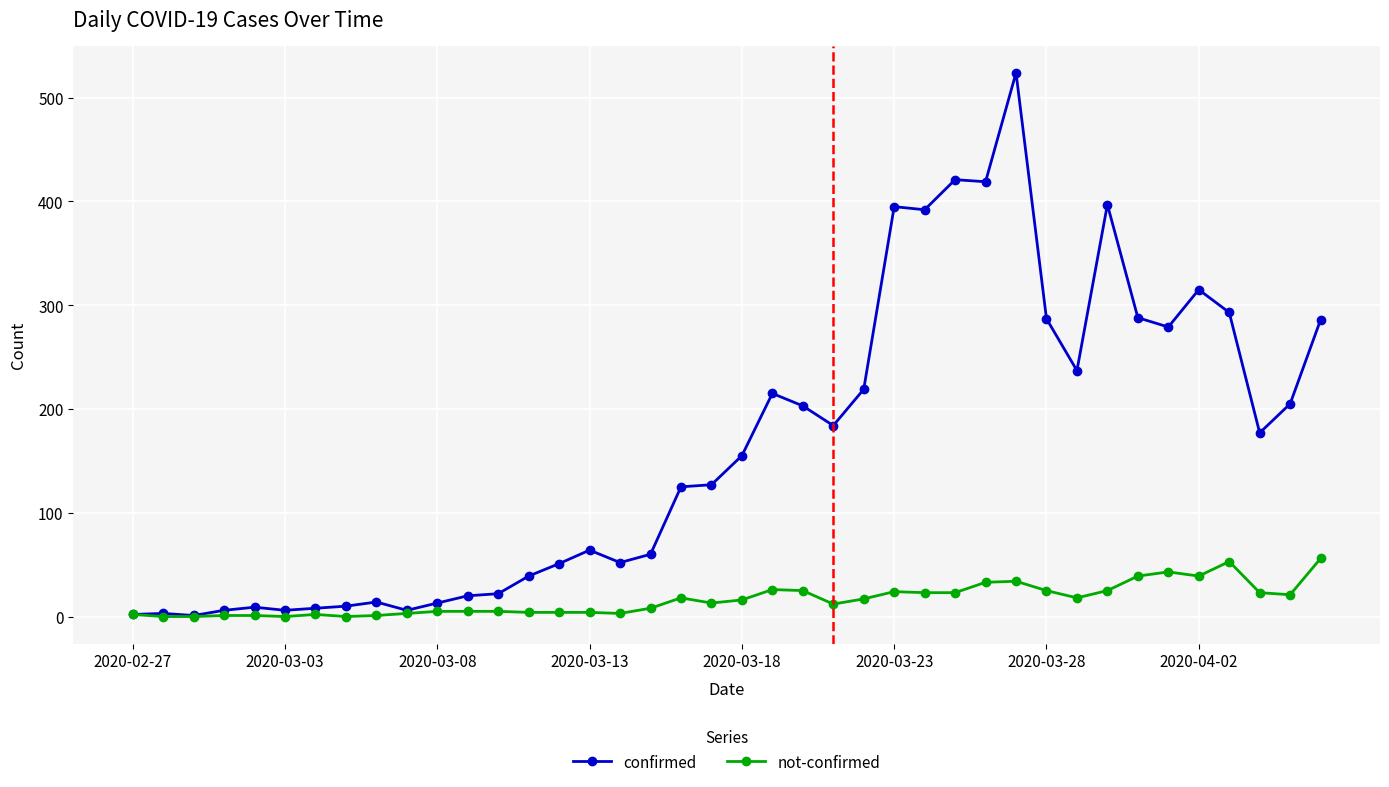

What is the maximum value shown in the chart?

524